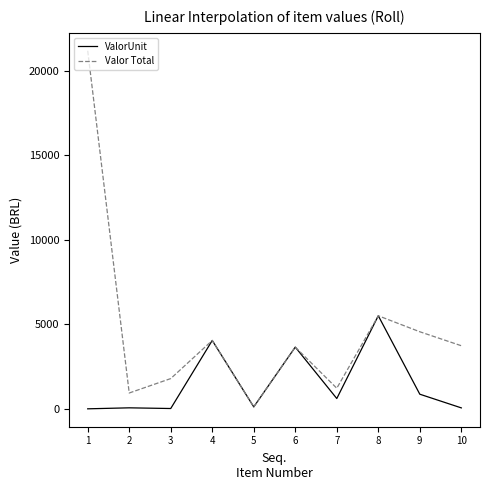

What is the difference between the Valor Total values at 5 and 1?

21055.6